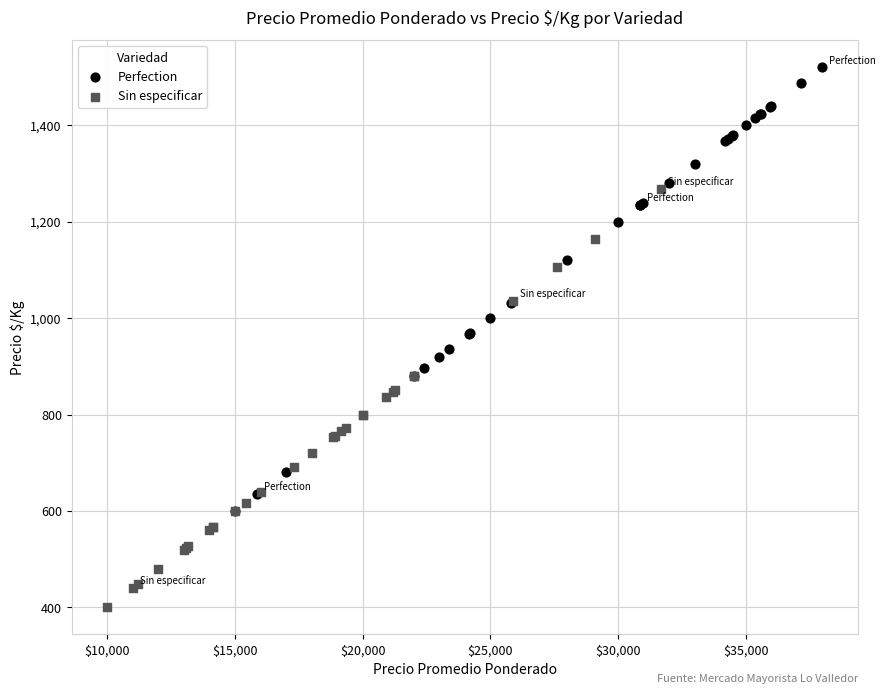

Which series contains the lowest Y value?

Sin especificar